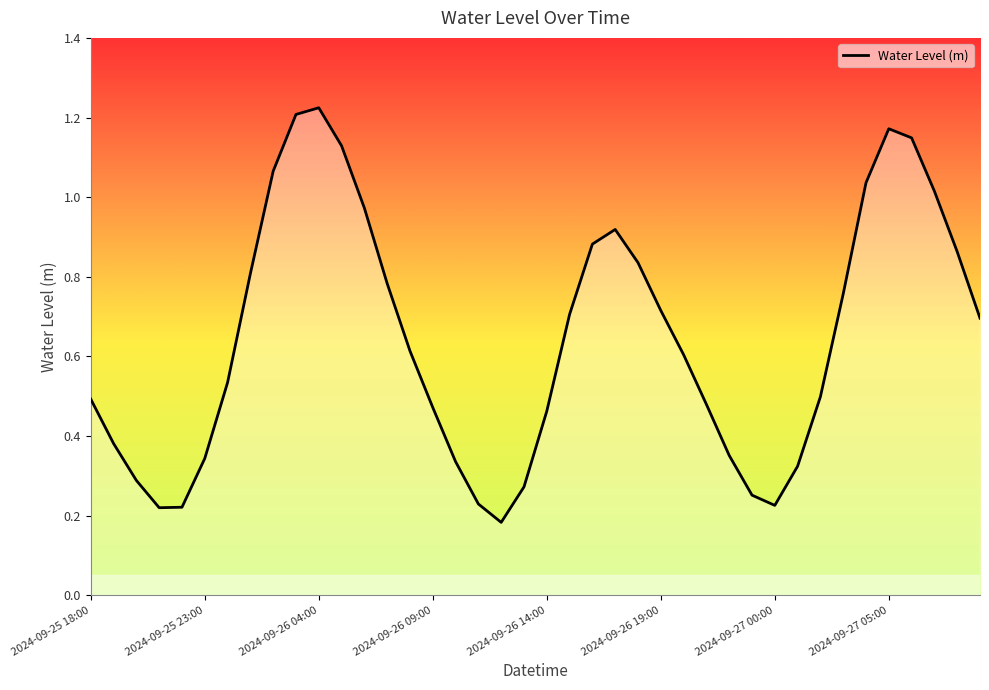

How many lines are shown in the chart?

1